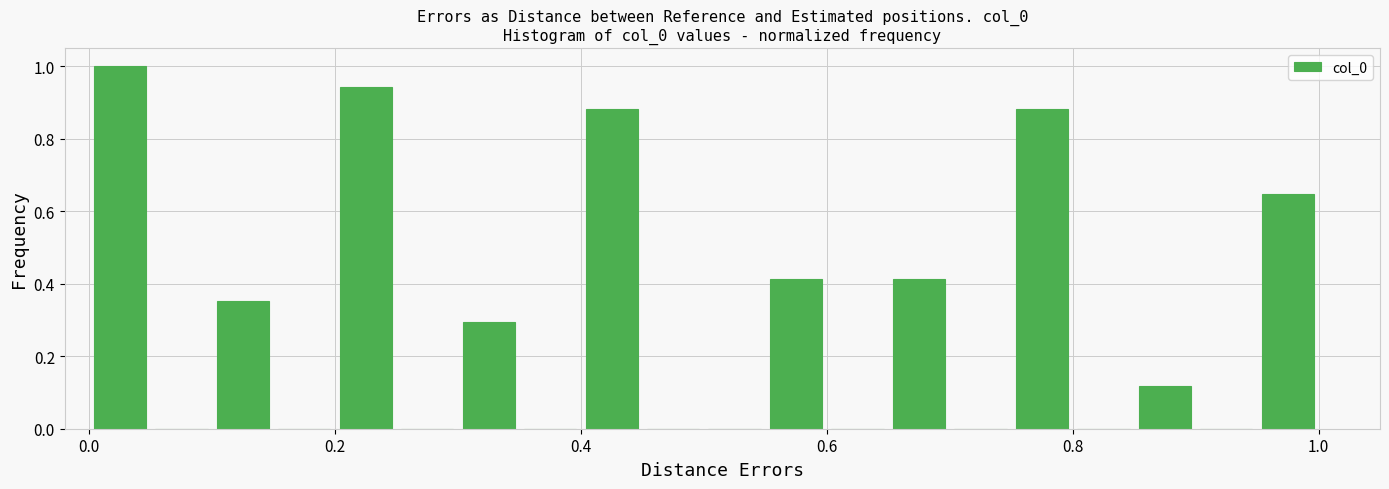

Read against the x-axis, roughly where is the centre of the tallest bar?

0.02